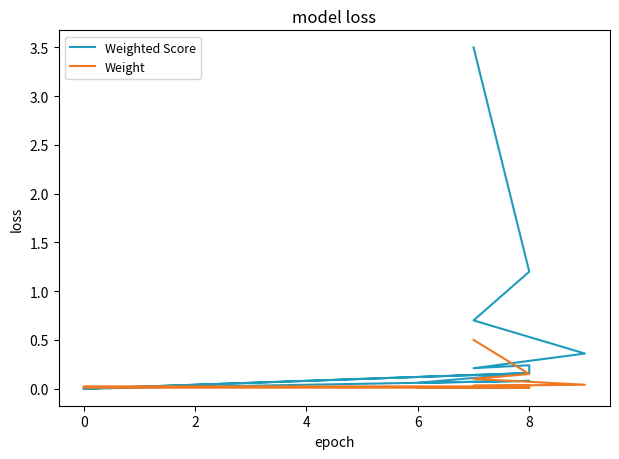

True or false: Weighted Score and Weight cross at least once.

True